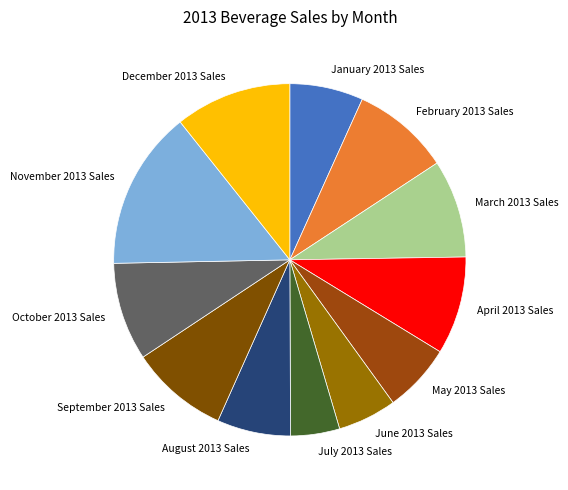

How many slices are in this pie chart?

12